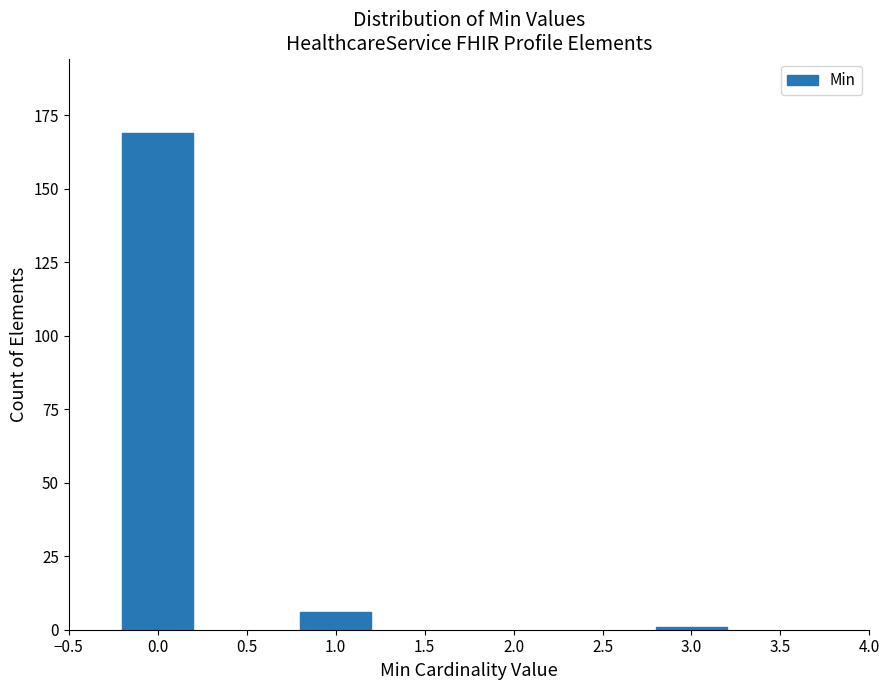

Reading left to right, what are all the values shown in this chart?

0.0=169	1.0=6	3.0=1